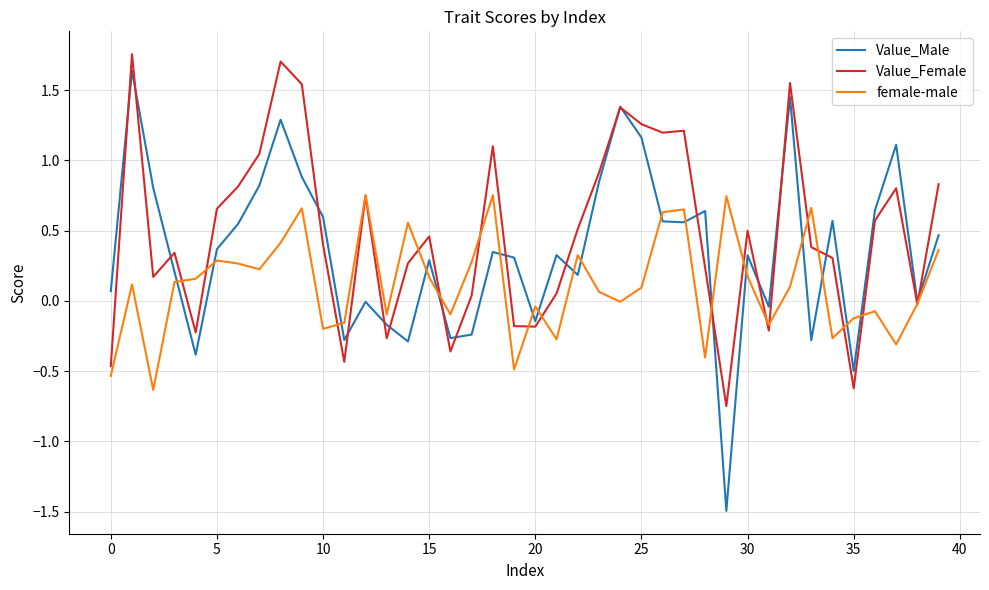

True or false: female-male and Value_Male intersect in this chart.

True